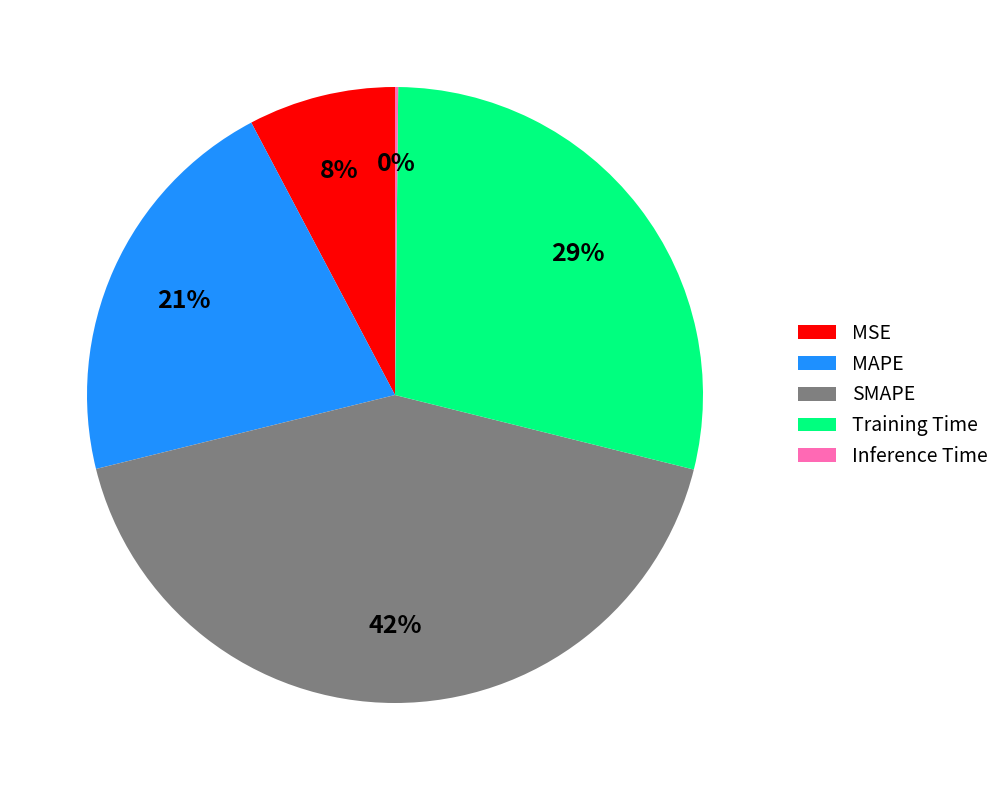

To the nearest percent, what is the difference between the largest and smallest slice percentages?

42%